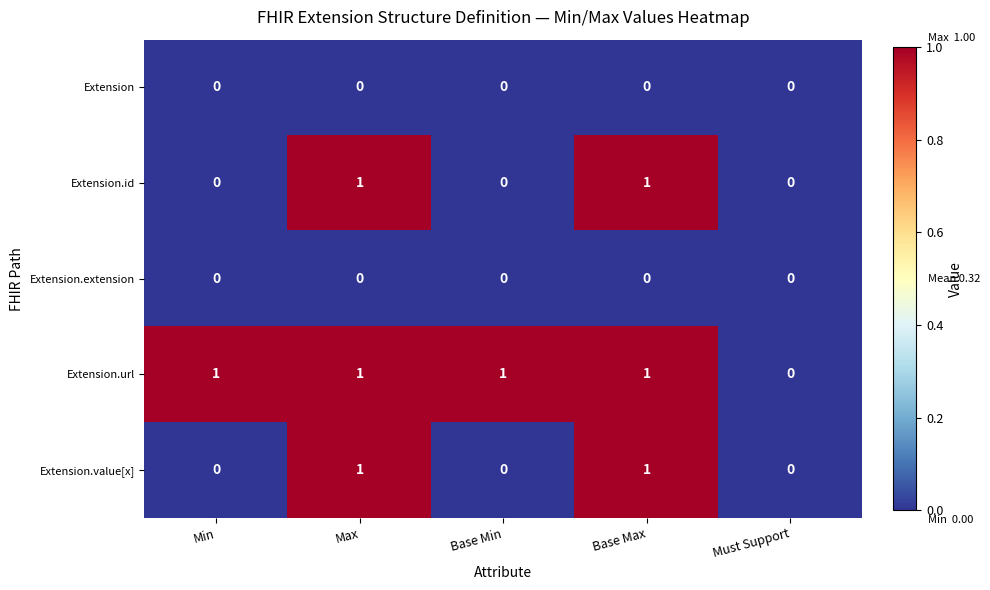

Which series changed the most between Min and Must Support?

Extension.url